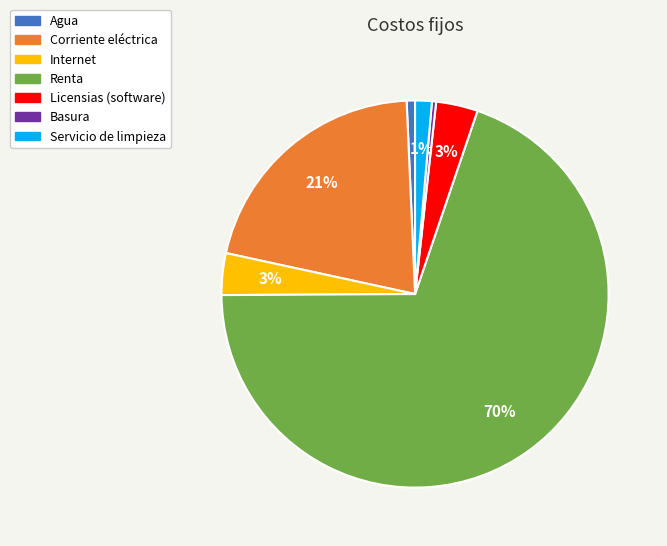

Do Renta and Licensias (software) together represent more than half of the pie?

Yes